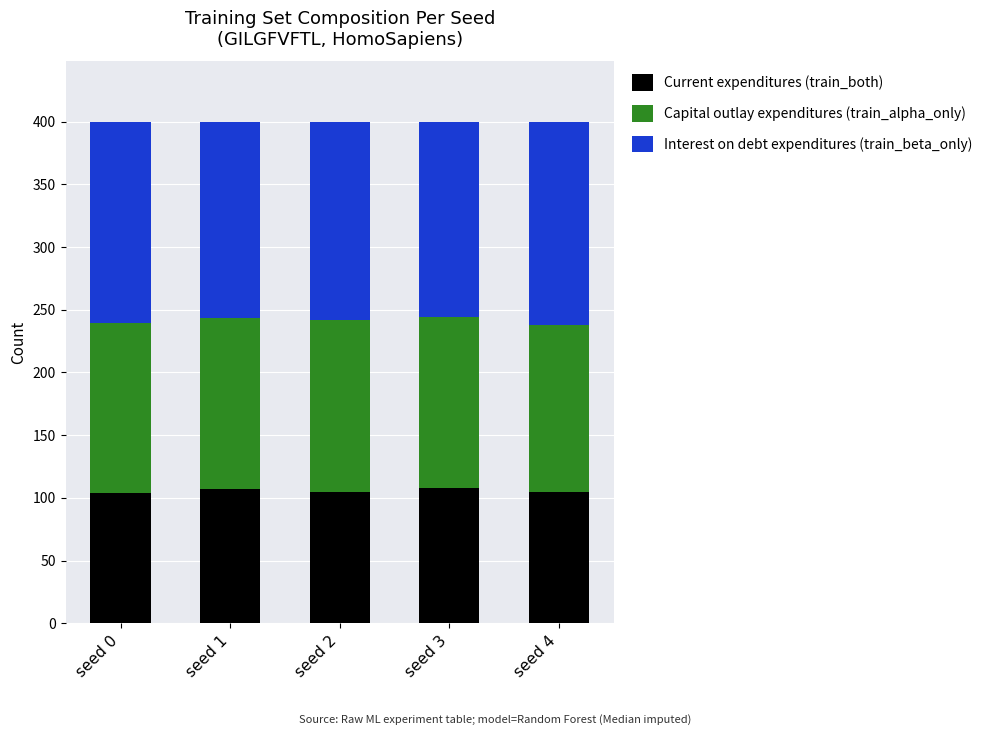

What is the total value across all series at seed 3?

400